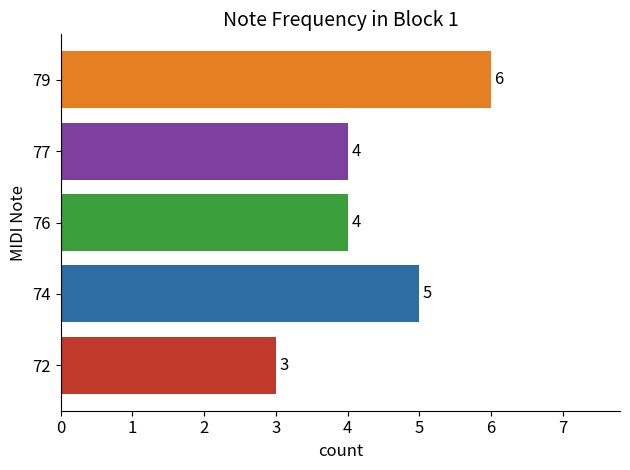

Reading bottom to top, extract all data points from this chart.

72=3	74=5	76=4	77=4	79=6